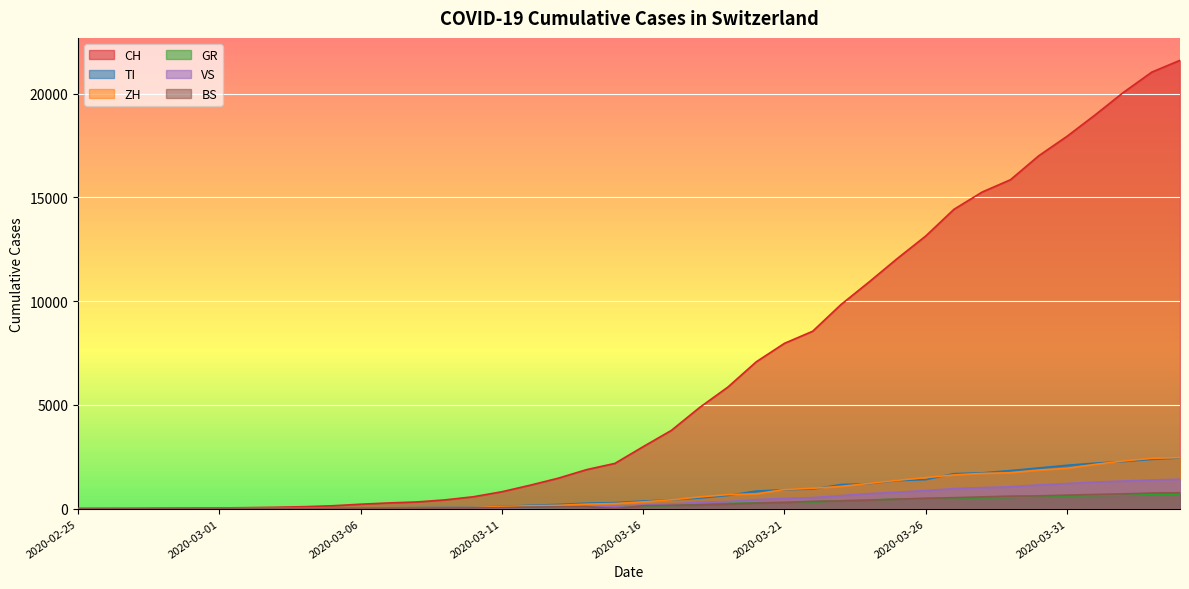

How many data points in BS are less than 143?

20